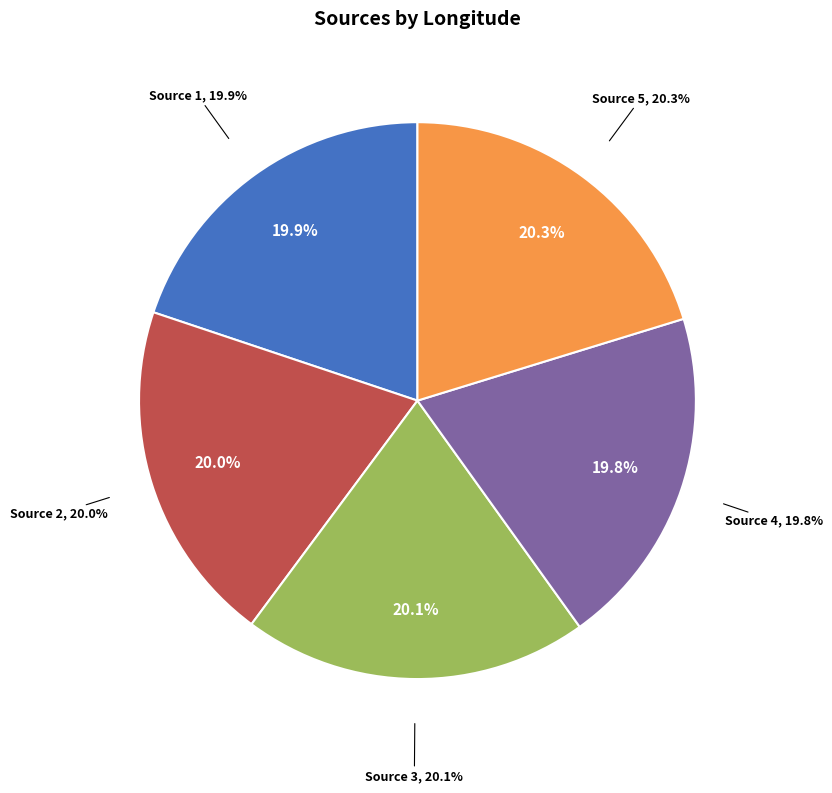

Which has a higher value, Source 2 or Source 5?

Source 5